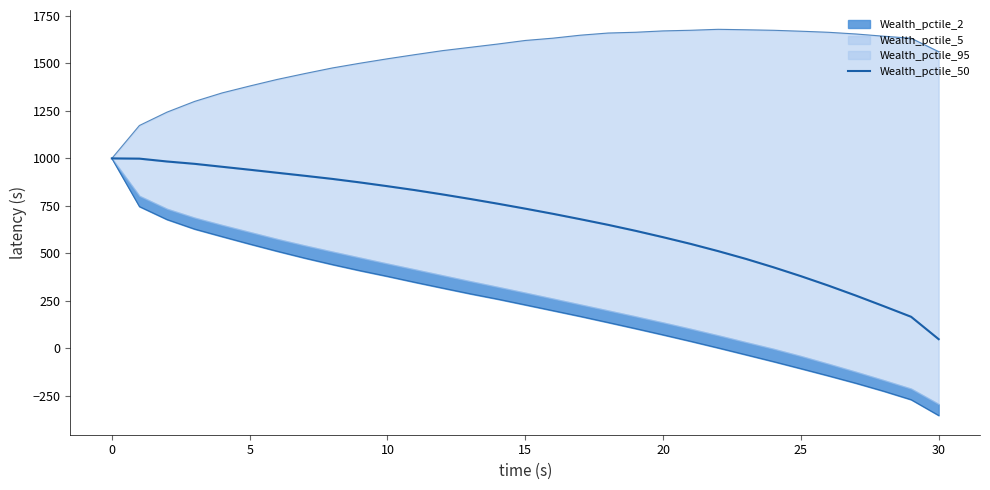

What is the difference between the maximum and minimum values?

952.4